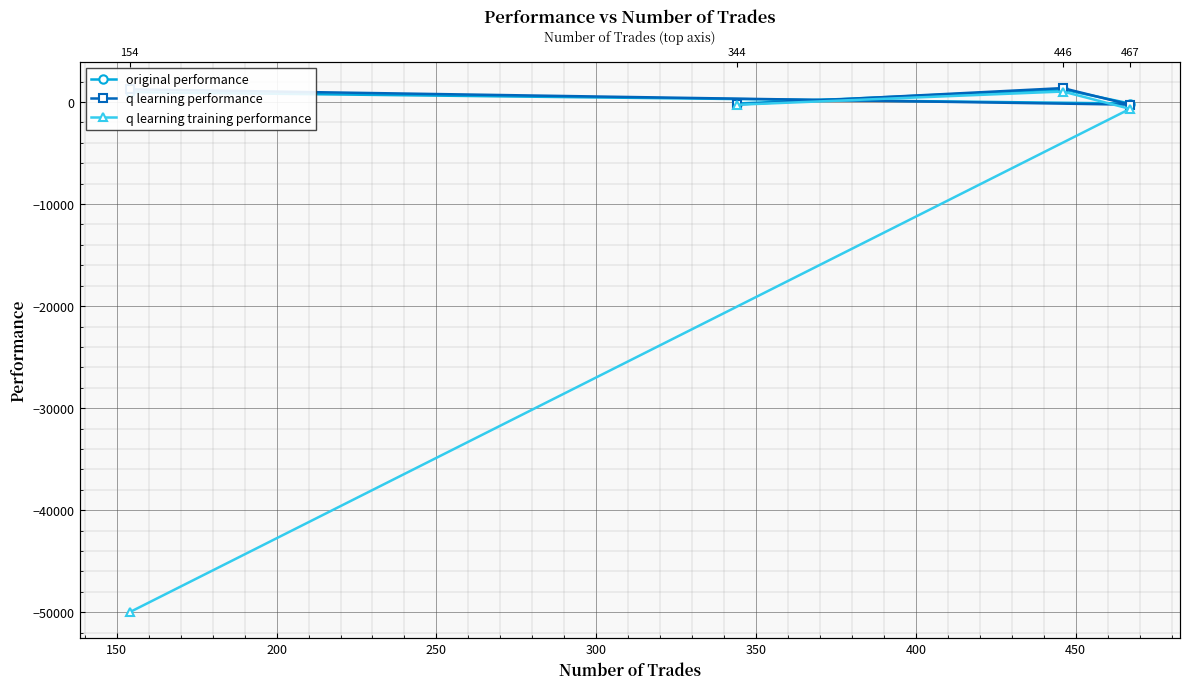

What is the value of the q learning training performance point at the 1st from the left?

-266.0